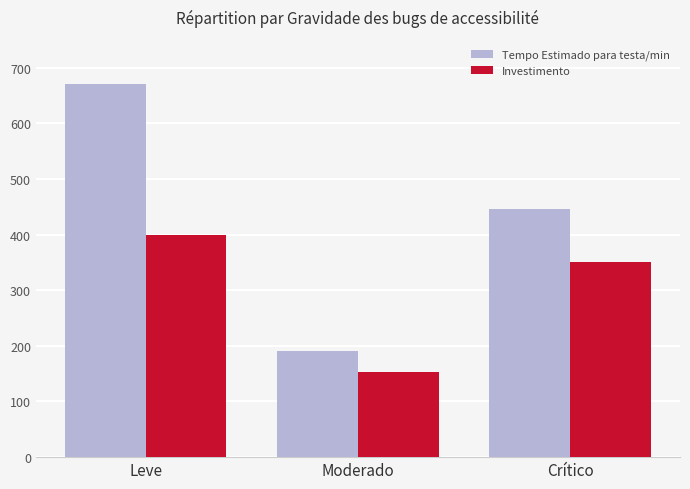

Reading left to right, what are all the values shown in this chart?

Tempo Estimado para testa/min: 670.0	190.0	445.0
Investimento: 398.8	152.5	350.6